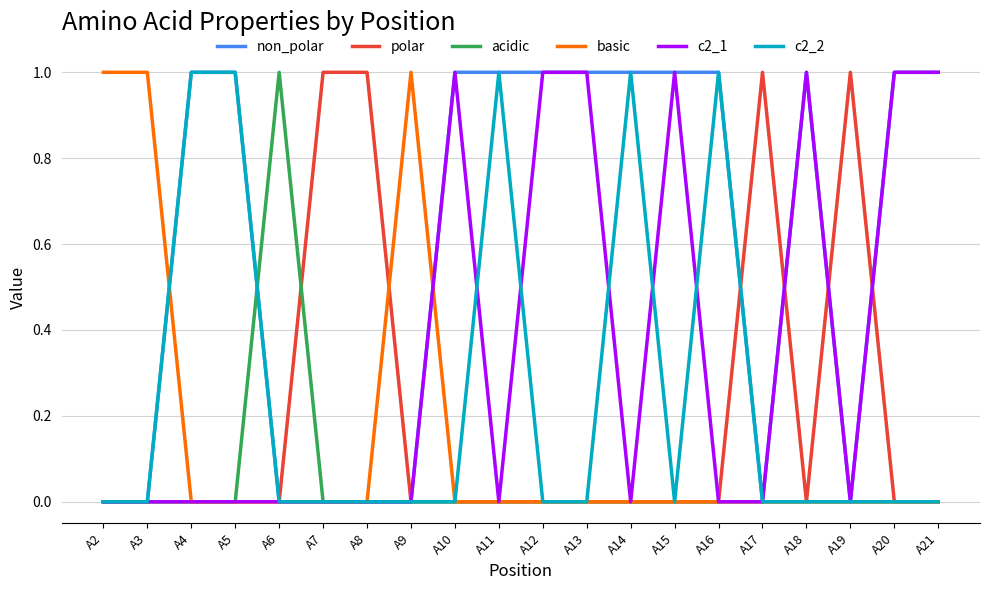

True or false: non_polar has a value of 0 at A8.

True